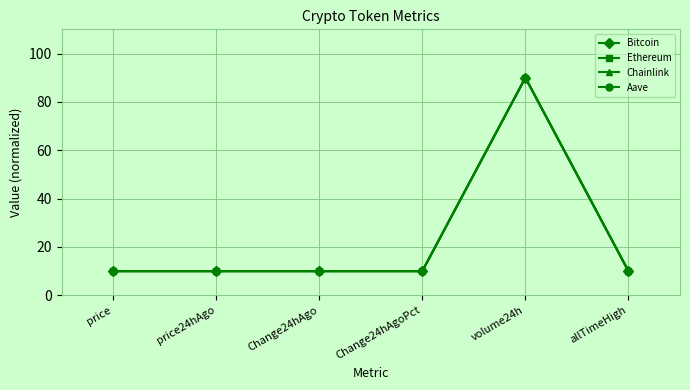

Does the chart display data point markers on the line(s)?

Yes